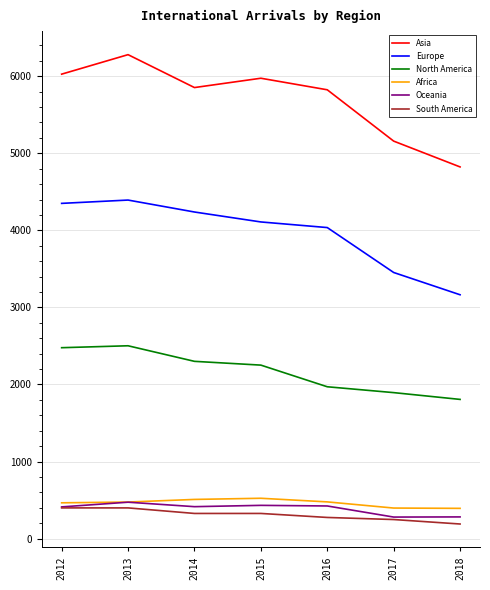

True or false: North America and Europe intersect in this chart.

False